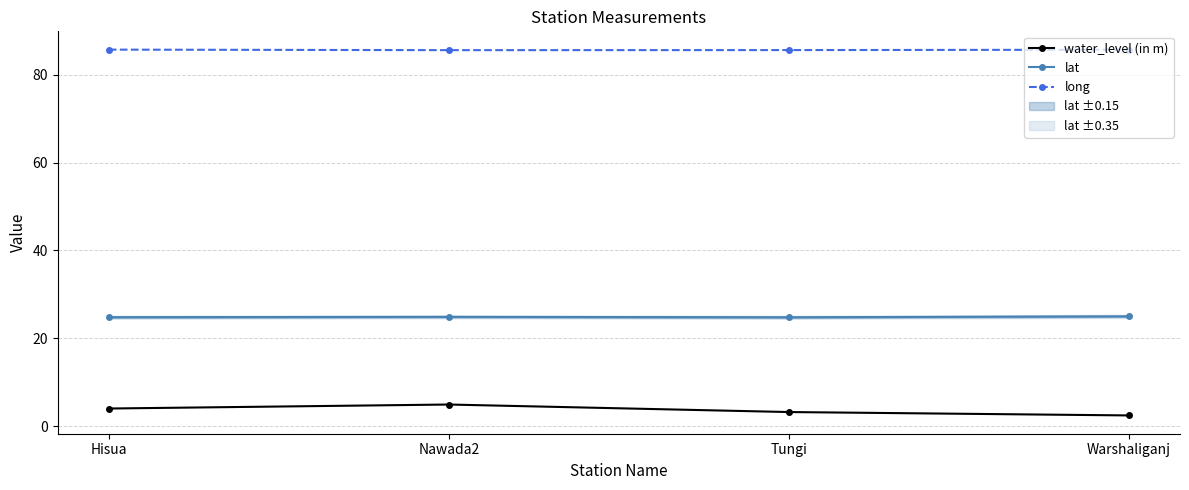

Which series has the widest spread of values?

water_level (in m)